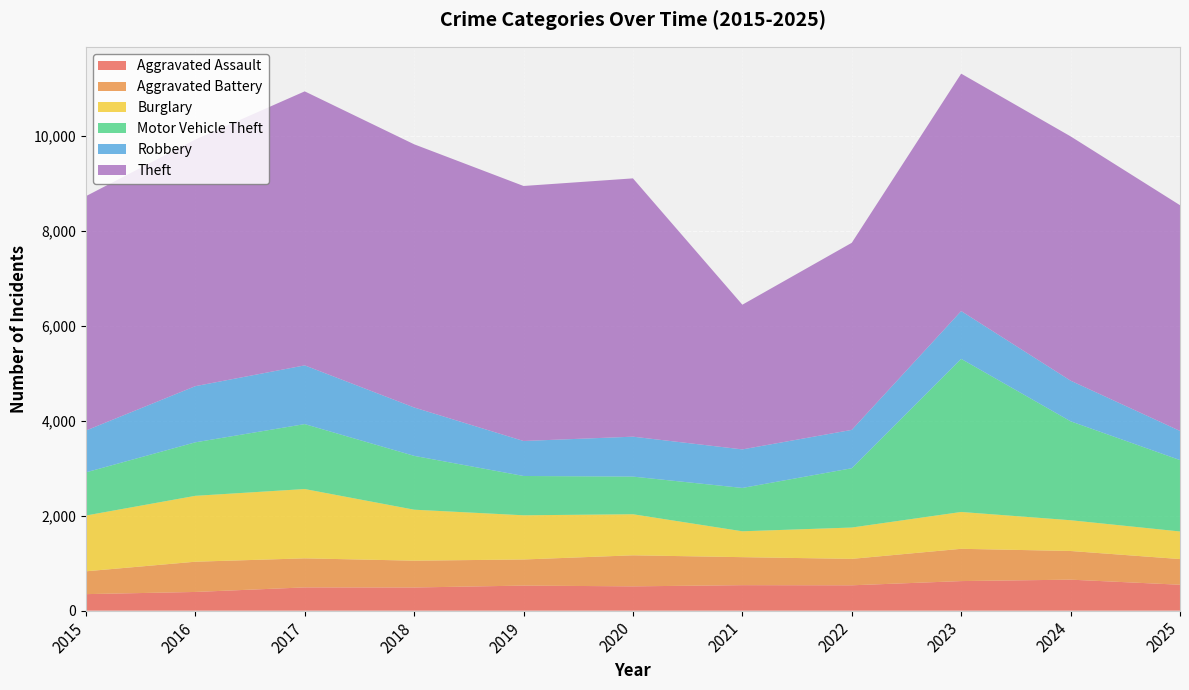

Reading left to right, transcribe all the data shown in this chart.

Aggravated Assault: 2015=348	2016=394	2017=490	2018=488	2019=528	2020=512	2021=537	2022=534	2023=623	2024=653	2025=546
Aggravated Battery: 2015=481	2016=637	2017=612	2018=565	2019=550	2020=654	2021=590	2022=557	2023=680	2024=604	2025=541
Burglary: 2015=1175	2016=1388	2017=1460	2018=1074	2019=931	2020=865	2021=545	2022=660	2023=776	2024=648	2025=581
Motor Vehicle Theft: 2015=909	2016=1127	2017=1368	2018=1134	2019=828	2020=793	2021=913	2022=1249	2023=3225	2024=2084	2025=1504
Robbery: 2015=881	2016=1183	2017=1237	2018=1019	2019=737	2020=841	2021=812	2022=808	2023=1007	2024=856	2025=614
Theft: 2015=4937	2016=5195	2017=5772	2018=5544	2019=5372	2020=5441	2021=3048	2022=3941	2023=5001	2024=5146	2025=4755